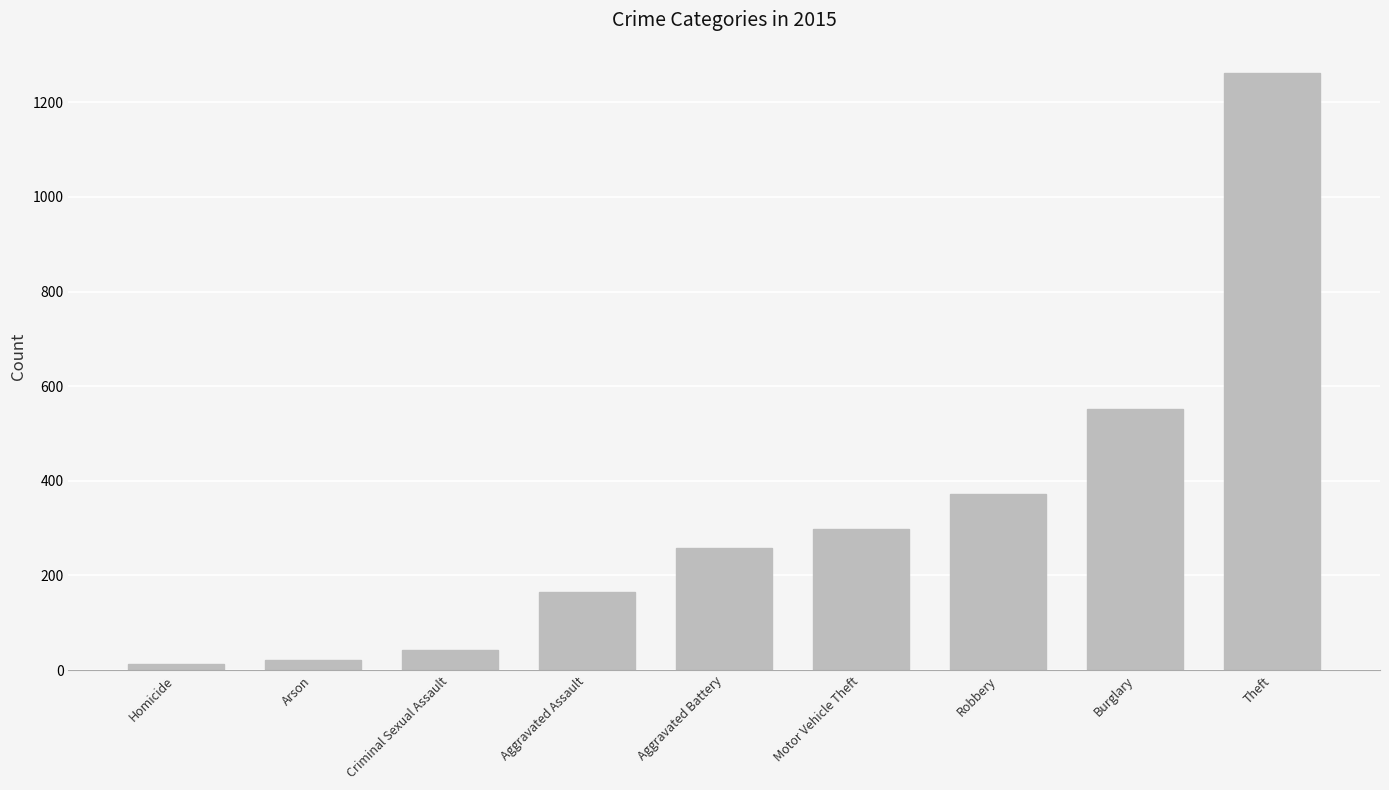

What is the difference between the maximum and minimum values?

1250